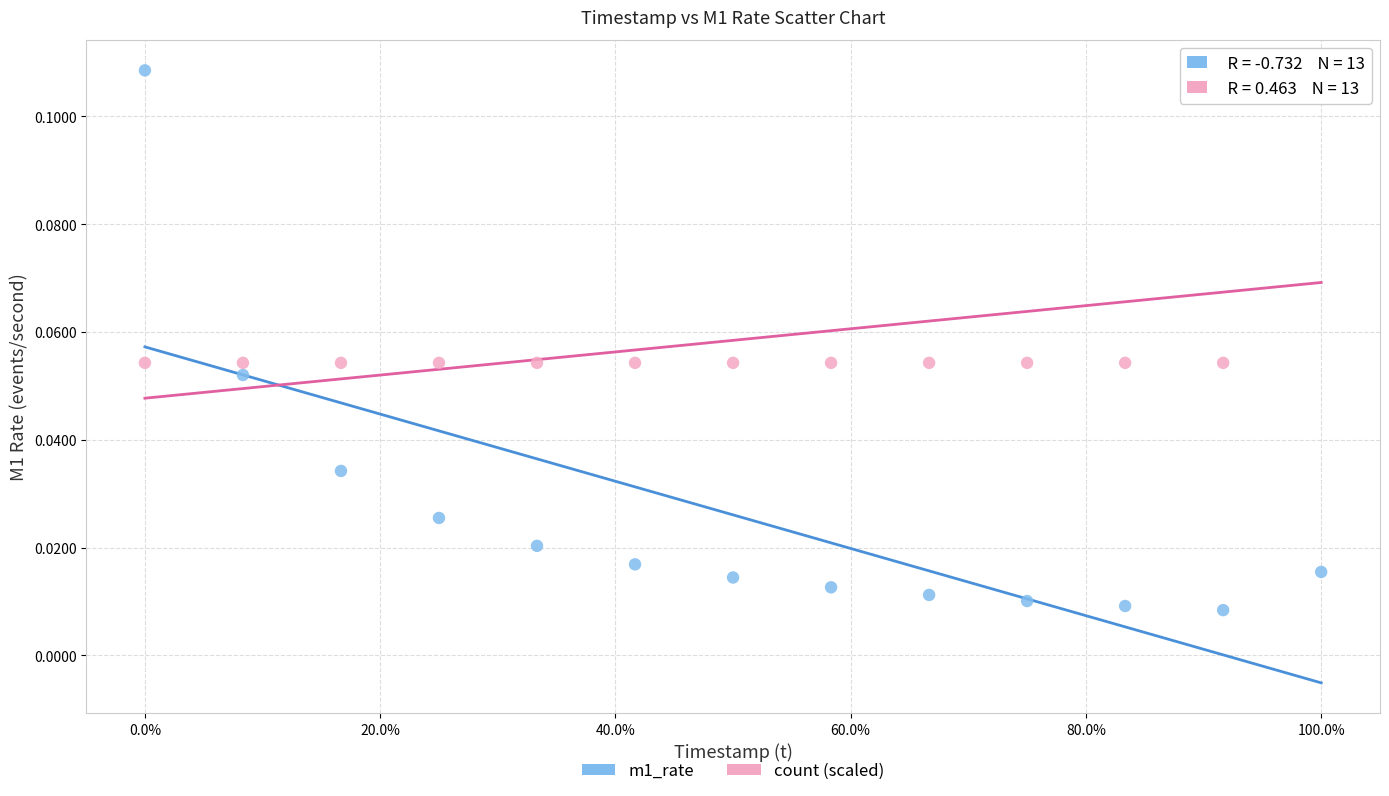

Which series reaches the minimum Y coordinate?

m1_rate